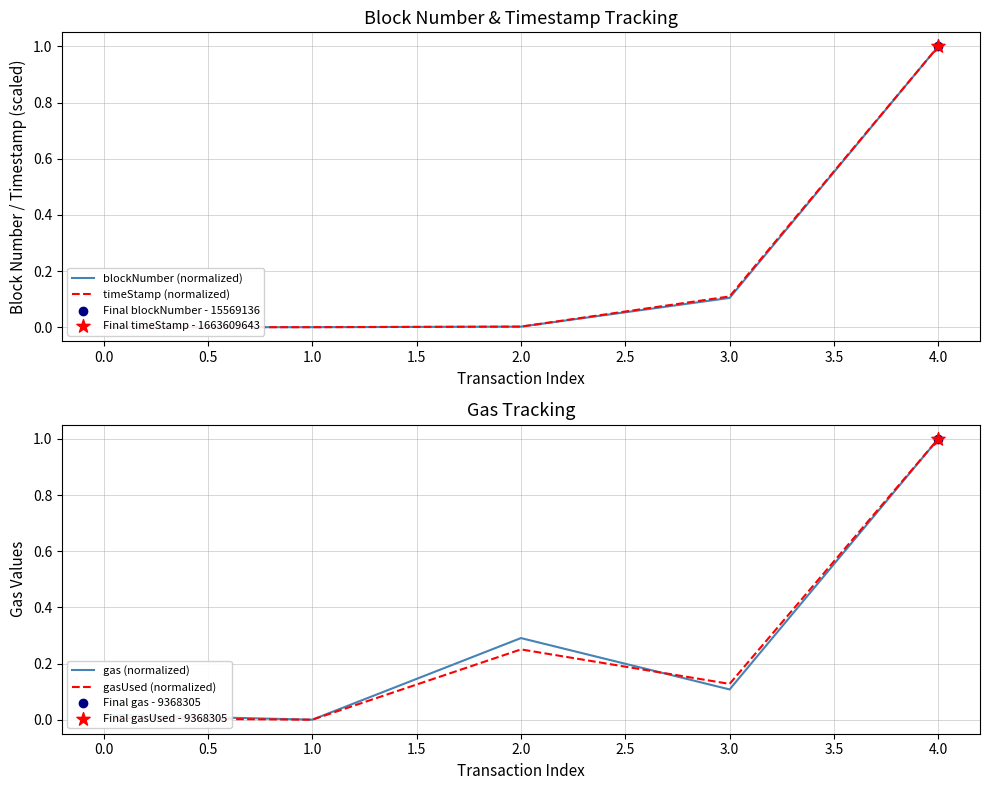

Which series contains the lowest Y value?

blockNumber (normalized)